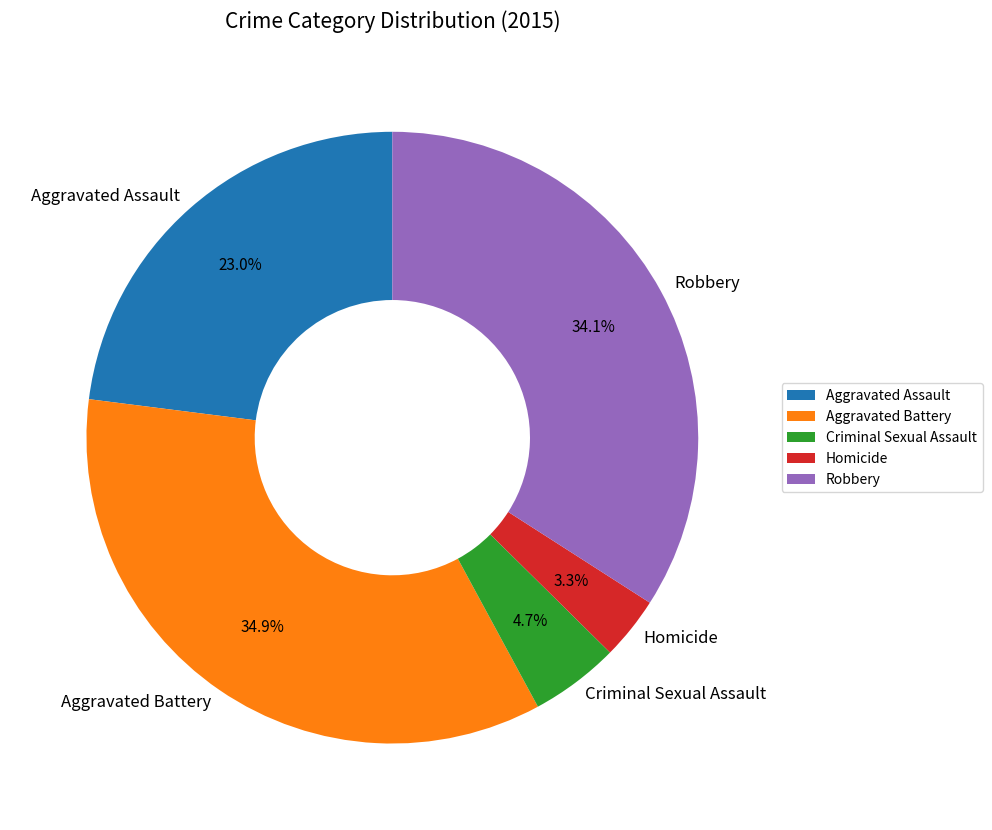

To the nearest percent, what percentage of the pie is Aggravated Assault?

23%